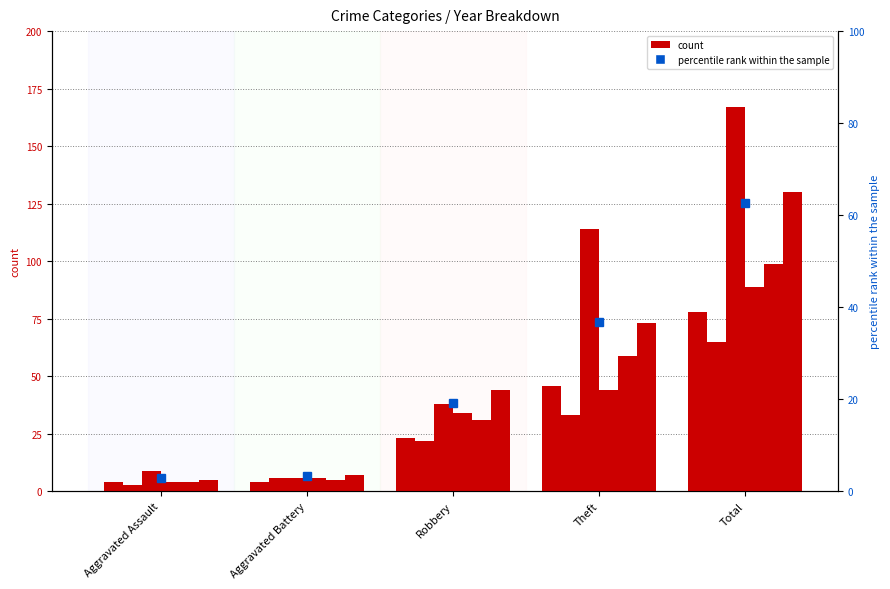

What is the label of the 4th bar from the left?

Theft